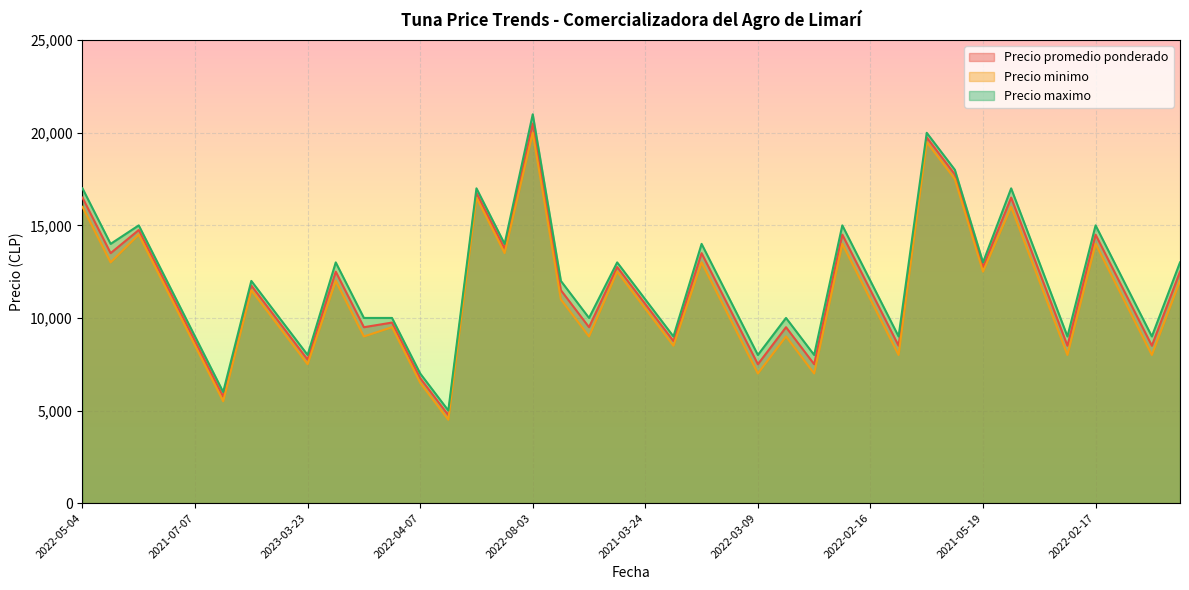

True or false: Precio minimo and Precio promedio ponderado intersect in this chart.

False